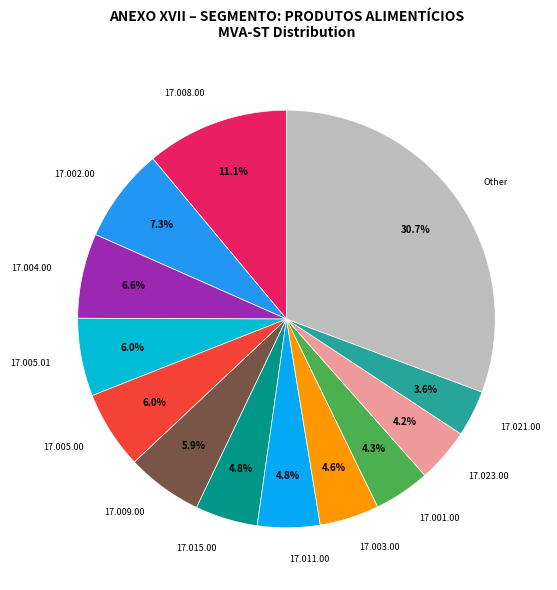

How much of the chart is everything except 17.021.00?

96.4%